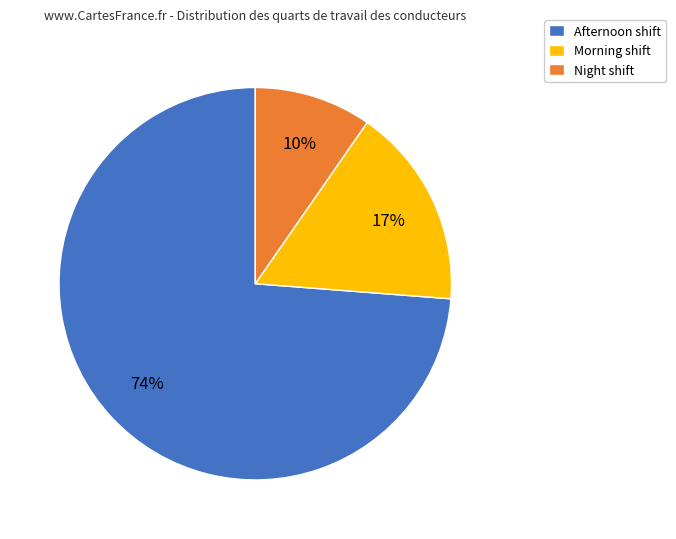

To the nearest percent, what is the average slice percentage?

33%